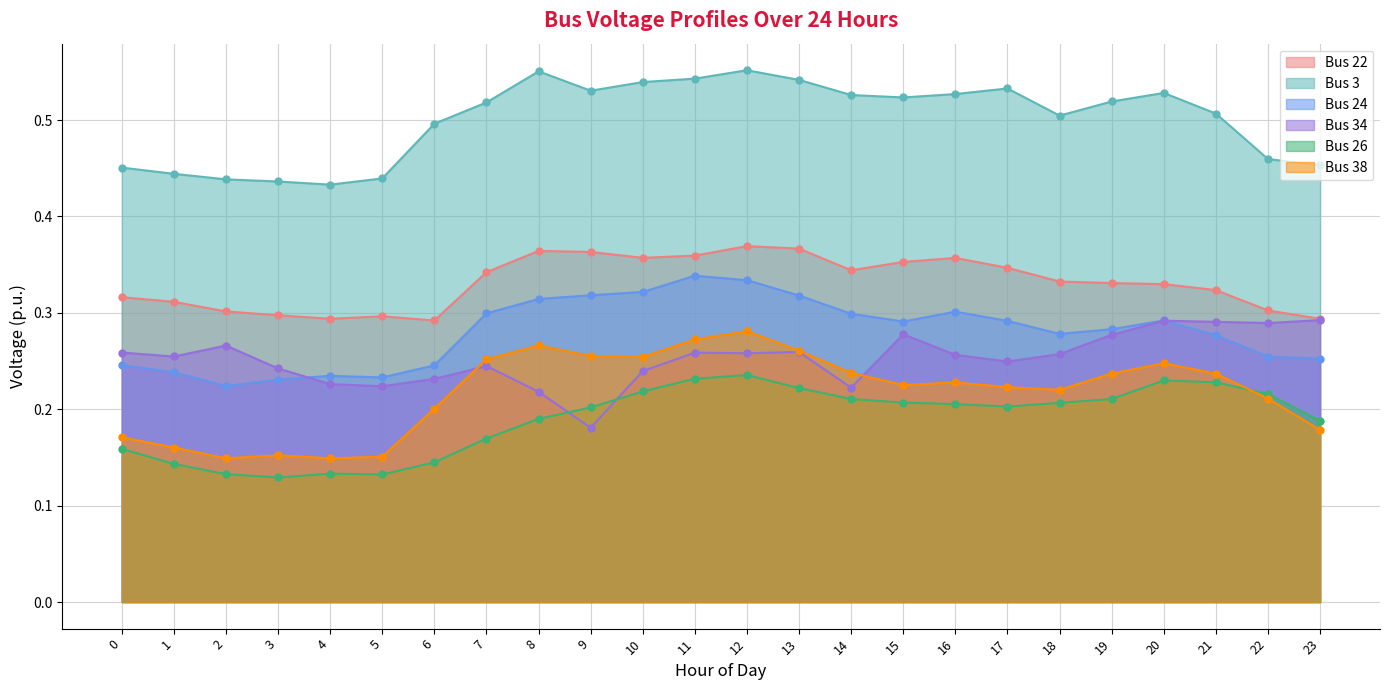

Is the value of Bus 3 at 17 greater than the value of Bus 26 at 1?

Yes